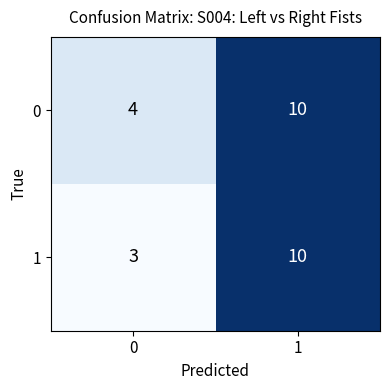

Rank the categories by 0 value from highest to lowest.

1, 0